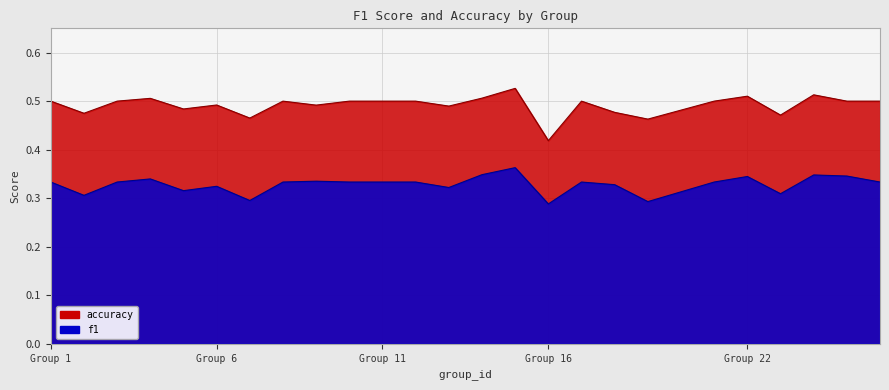

List the series in order of their overall mean, highest first.

accuracy, f1